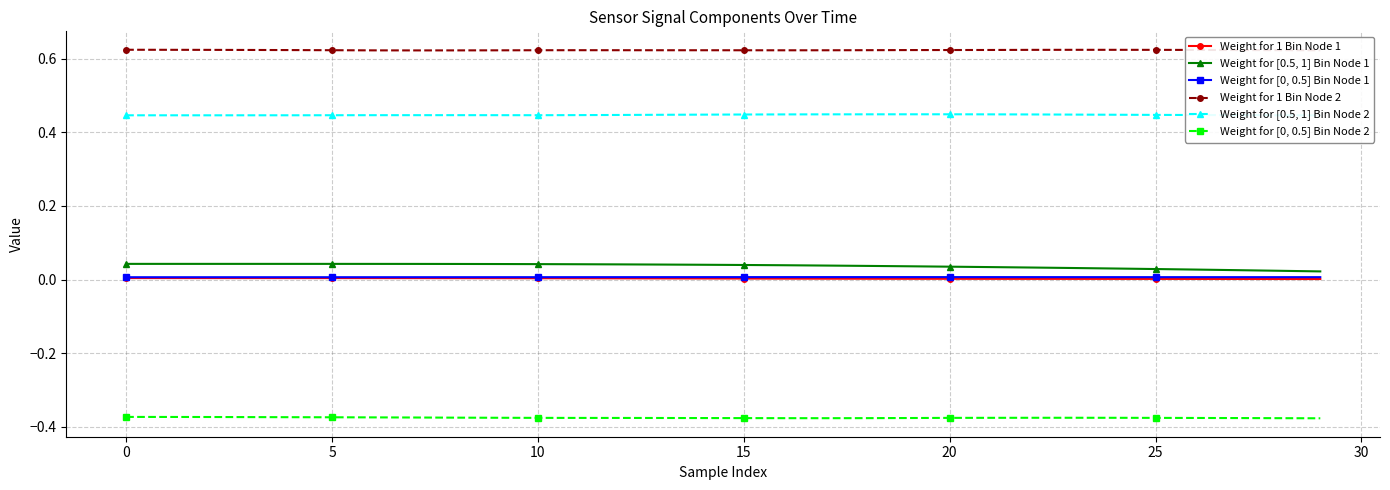

The value of Weight for 1 Bin Node 1 at 16 is 0.0. True or false?

False